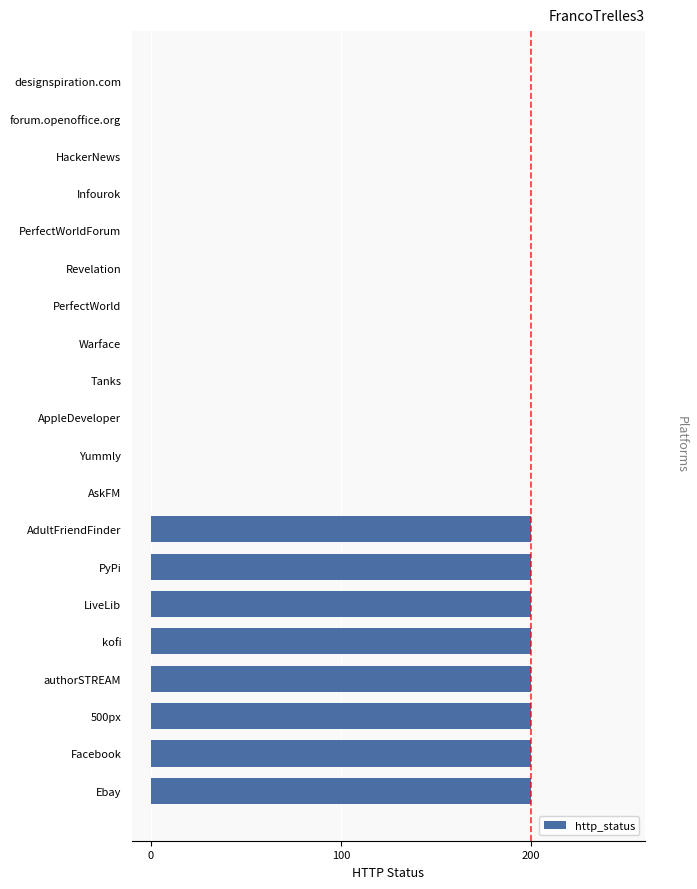

What is the greatest value displayed?

200